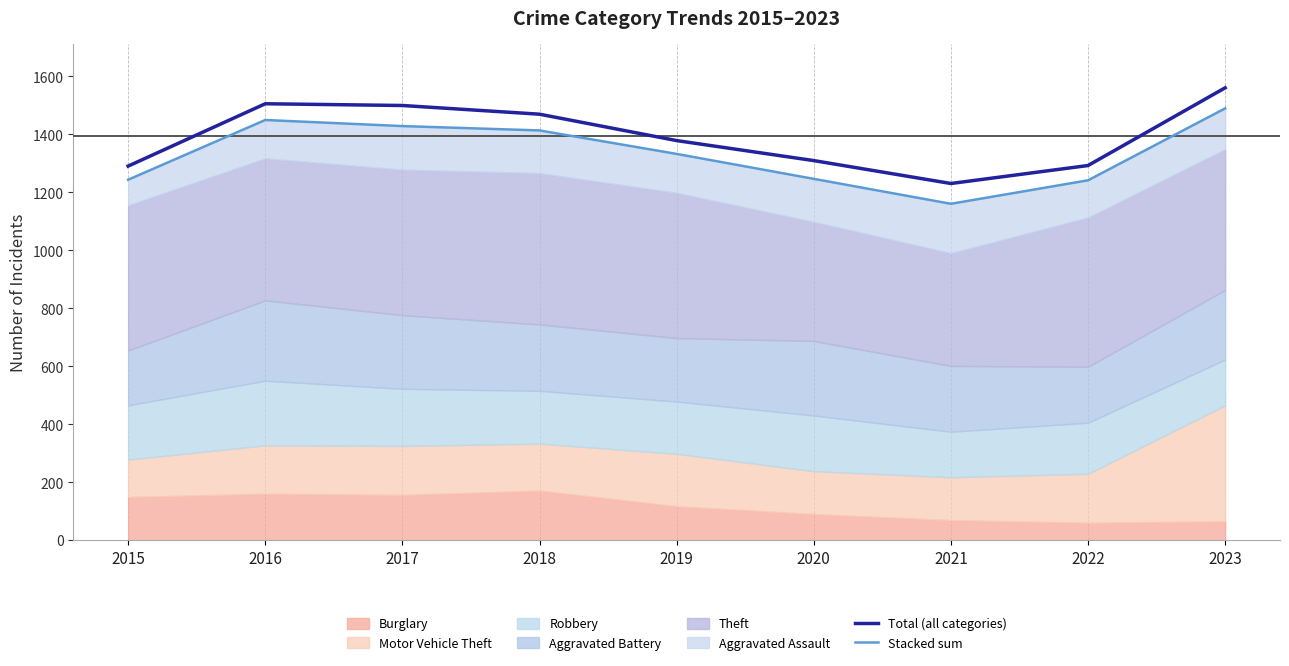

Is it true that Total (all categories) equals 355 at 2018?

False